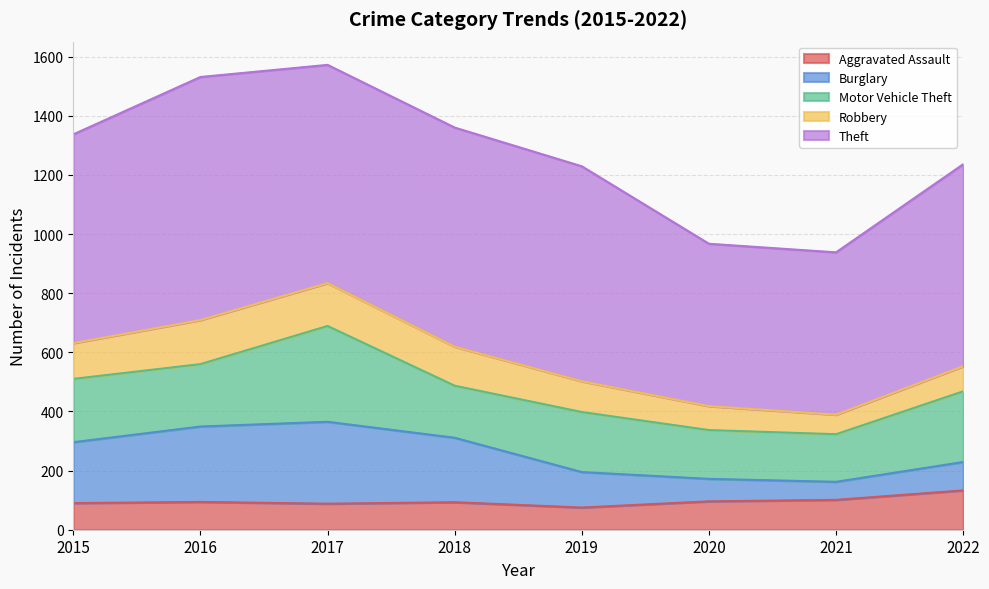

How many categories are shown in the chart?

8